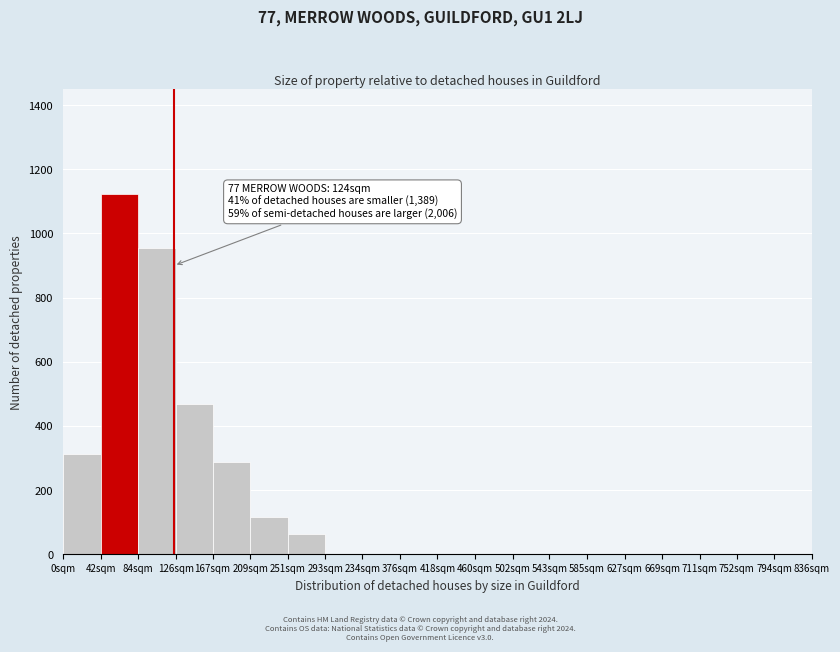

Reading left to right, transcribe all the data shown in this chart.

0sqm=312	42sqm=1123	84sqm=956	126sqm=468	167sqm=286	209sqm=115	251sqm=62	293sqm=0	234sqm=0	376sqm=0	418sqm=0	460sqm=0	502sqm=0	543sqm=0	585sqm=0	627sqm=0	669sqm=0	711sqm=0	752sqm=0	794sqm=0